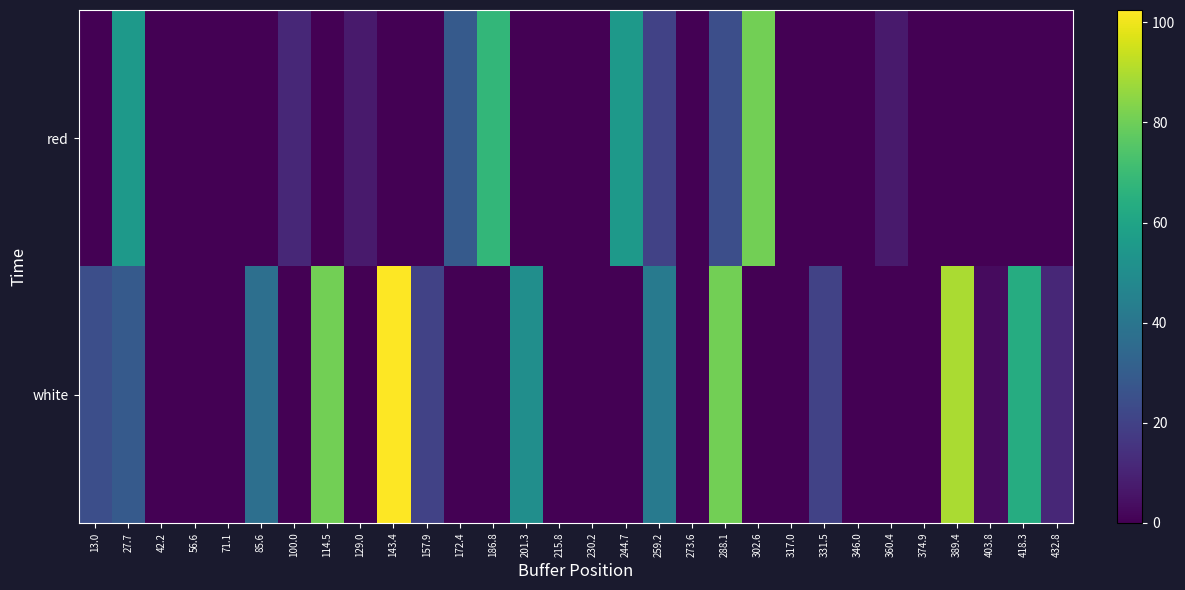

What is the total value across all series at 259.2?

62.1